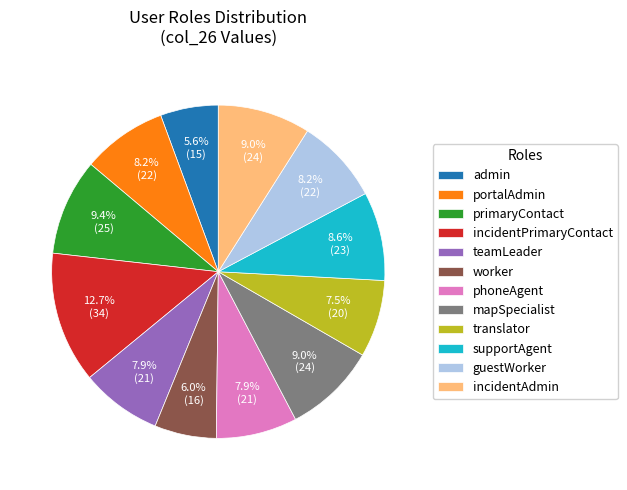

Does any single category account for the majority?

No